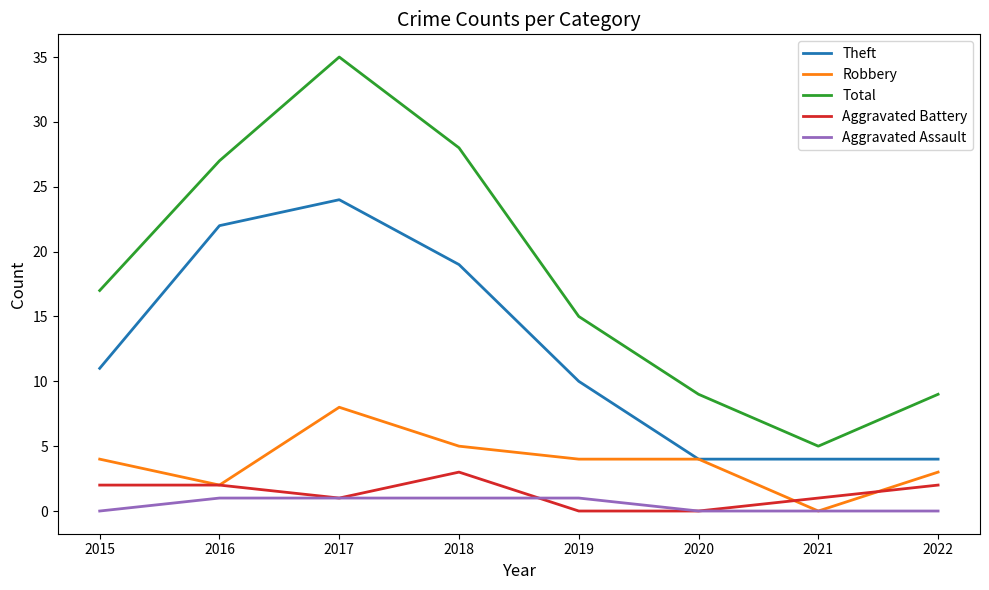

At 2018, list the series in order from largest to smallest.

Total, Theft, Robbery, Aggravated Battery, Aggravated Assault